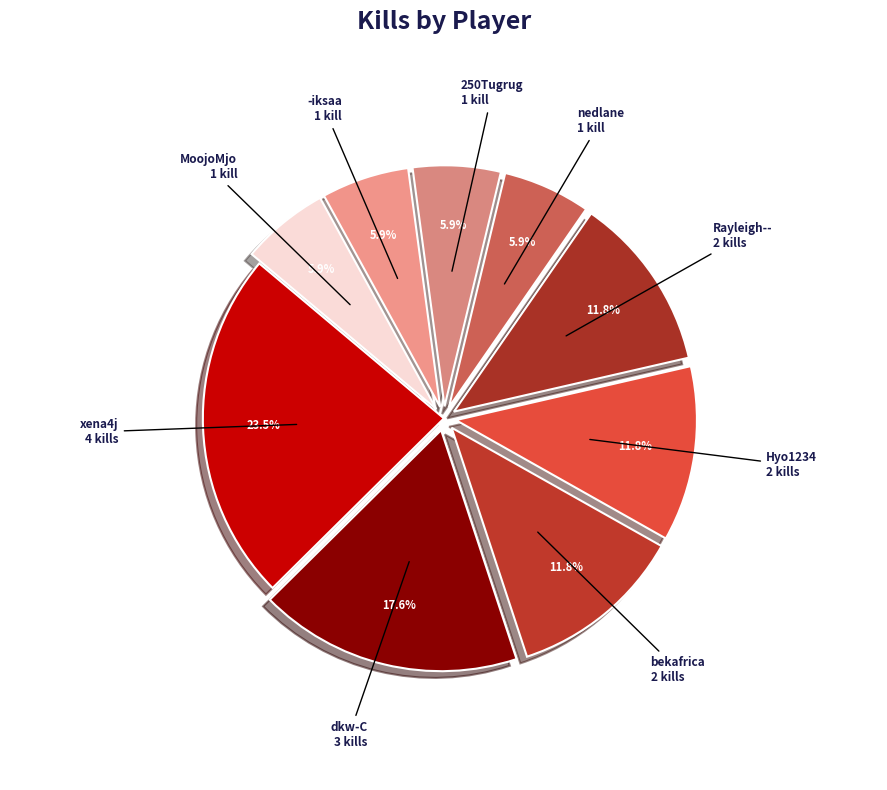

To the nearest percent, what percentage of the pie is bekafrica?

12%